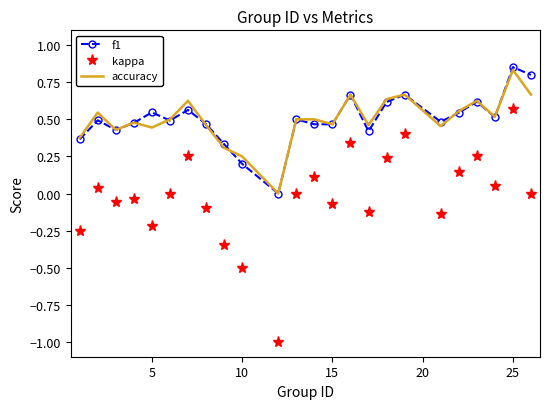

How many values in accuracy are above zero?

23